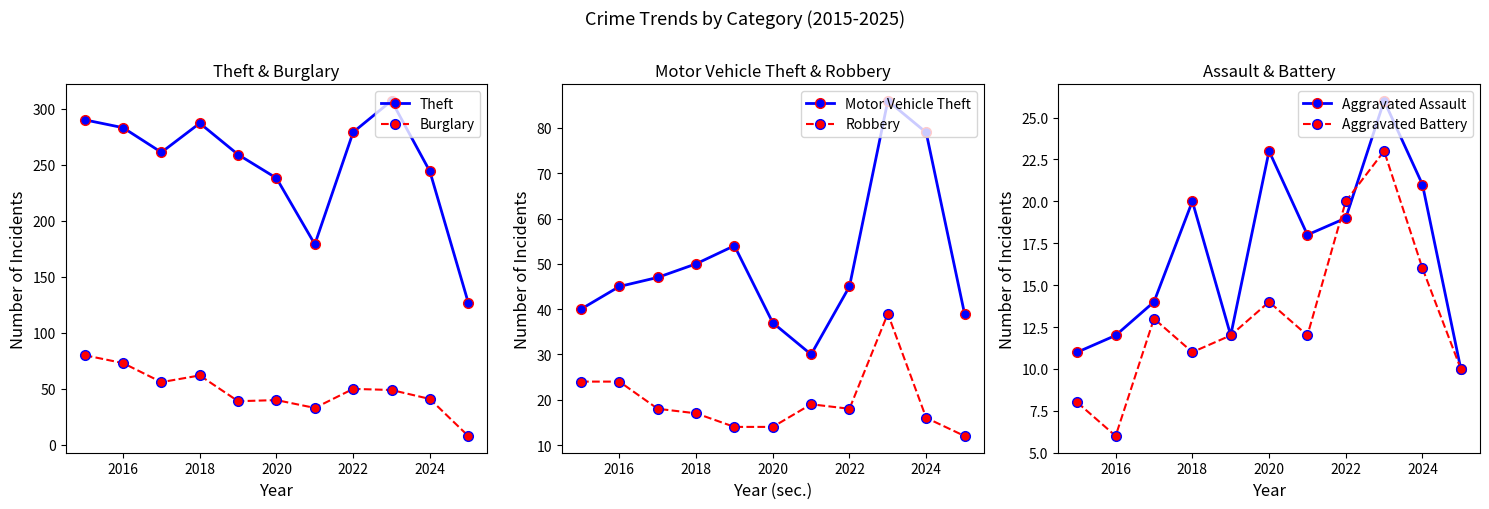

What is the average value of the Theft series?

250